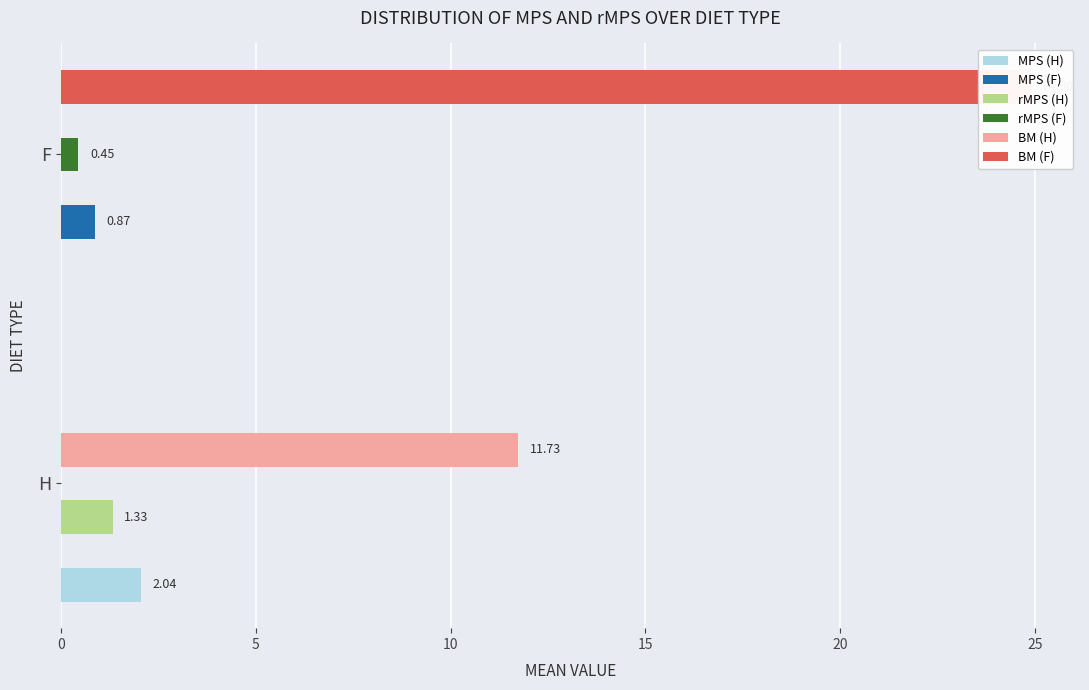

How many groups of bars are there?

2